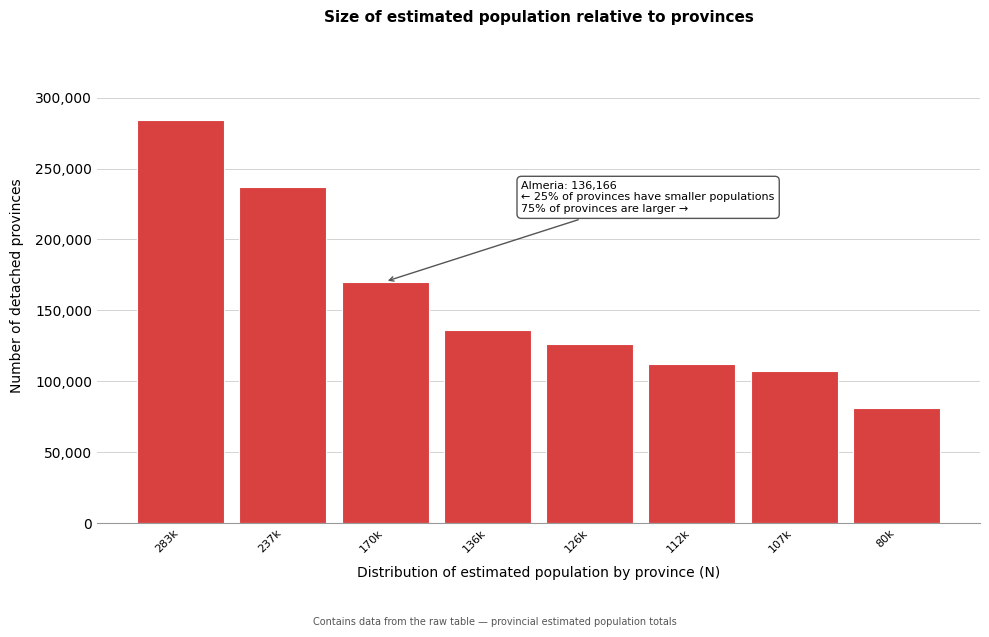

Reading left to right, transcribe all the data shown in this chart.

283k=283977	237k=237141	170k=170297	136k=136166	126k=126384	112k=112180	107k=107502	80k=80930